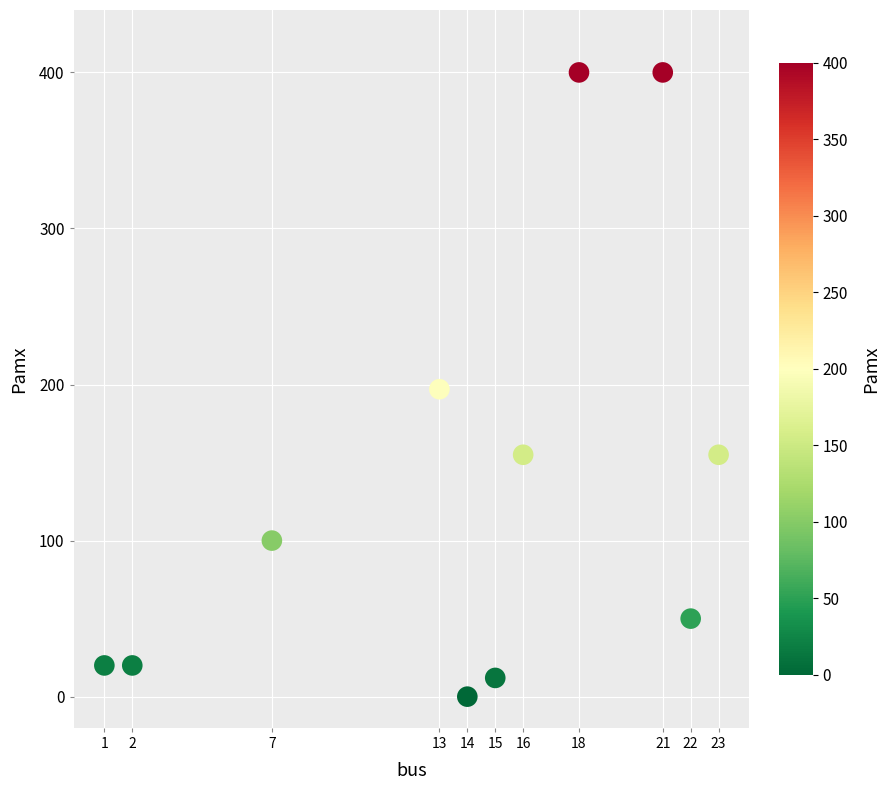

What is the average Y value?

137